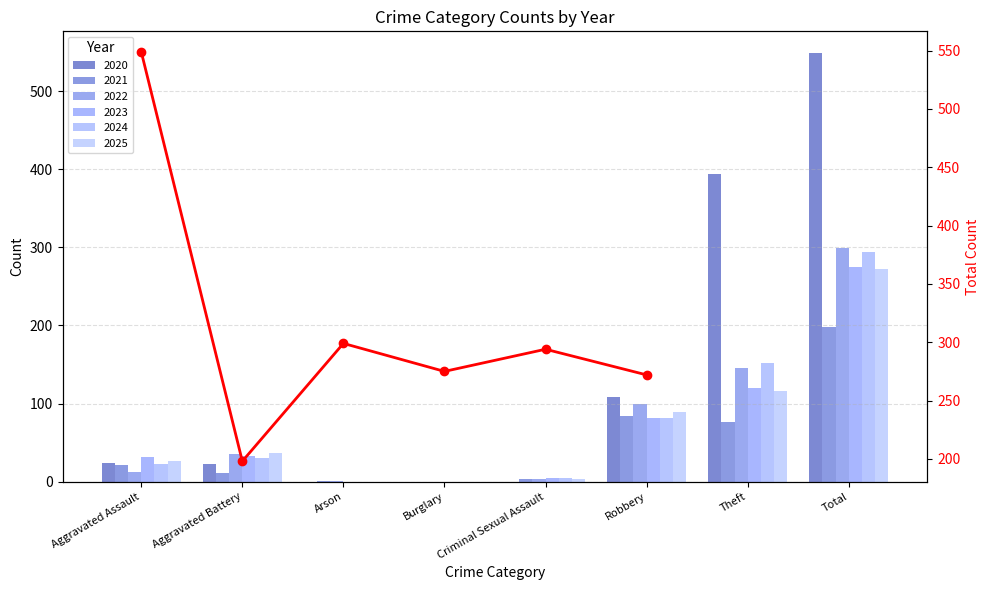

Where is the data nearest to the value 373?

Arson